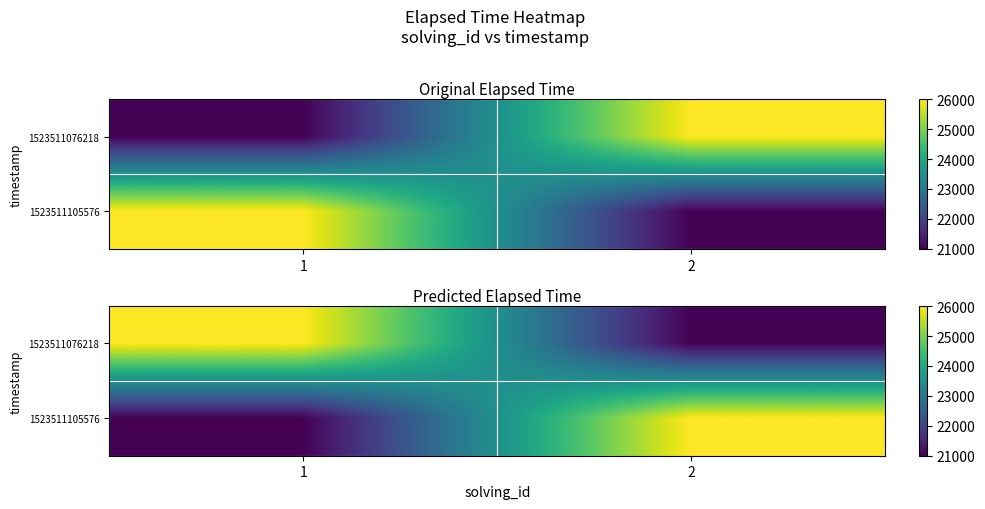

At how many categories does at least one series exceed 21645?

2